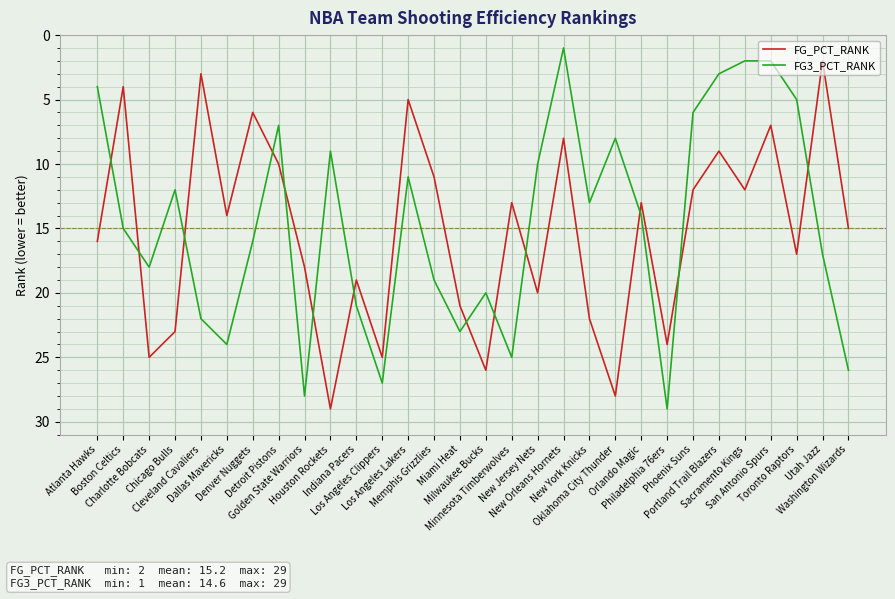

What is the difference between the second highest and minimum values in the FG3_PCT_RANK series?

27